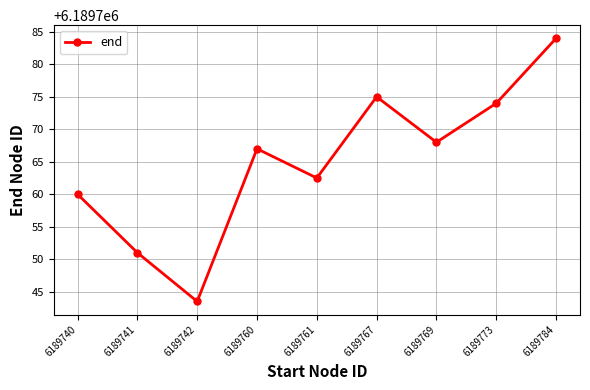

Which has a higher value, 6189773 or 6189742?

6189773